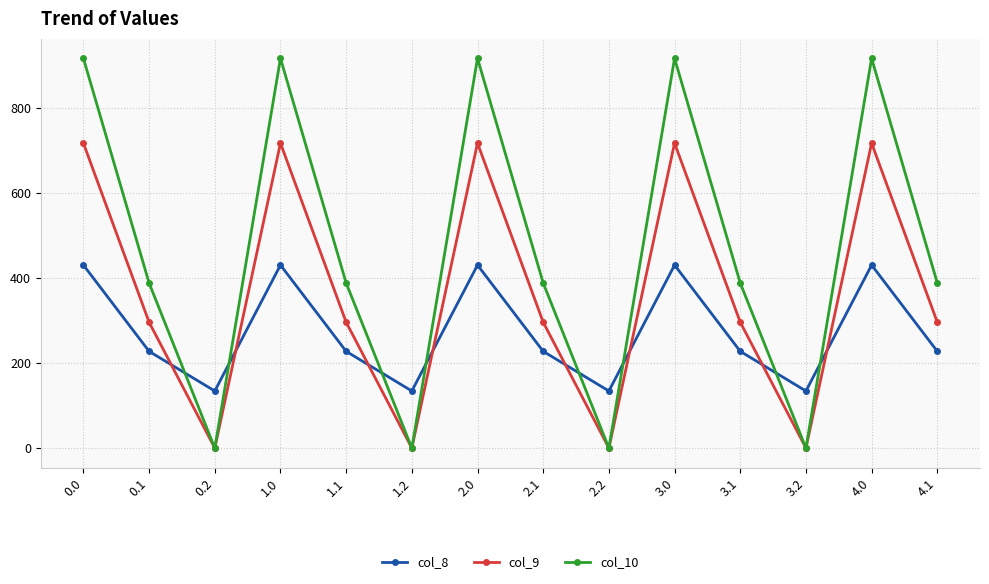

How many interior local valleys does the col_10 series have?

4